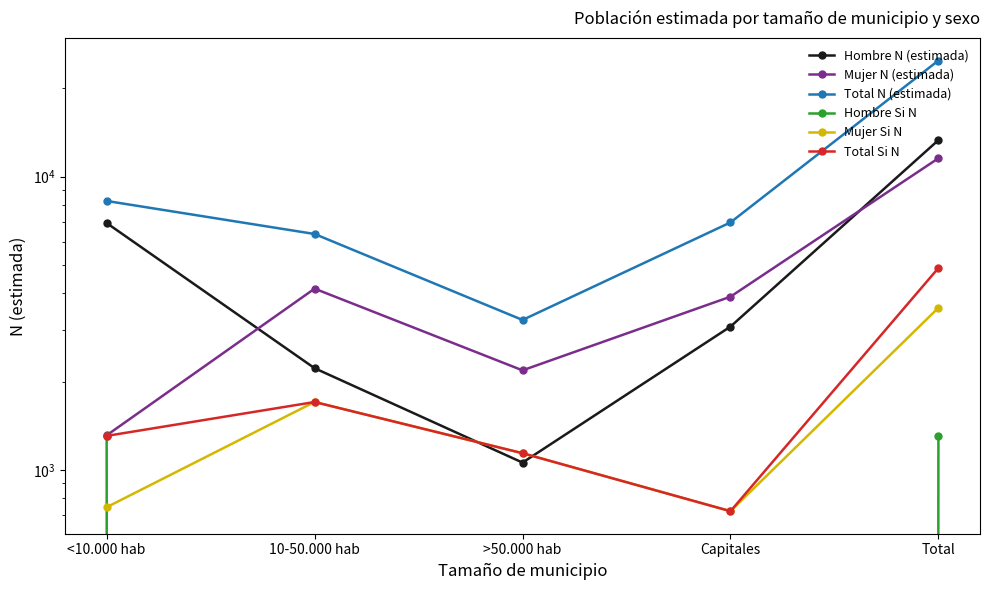

What is the minimum value for Hombre N (estimada)?

1060